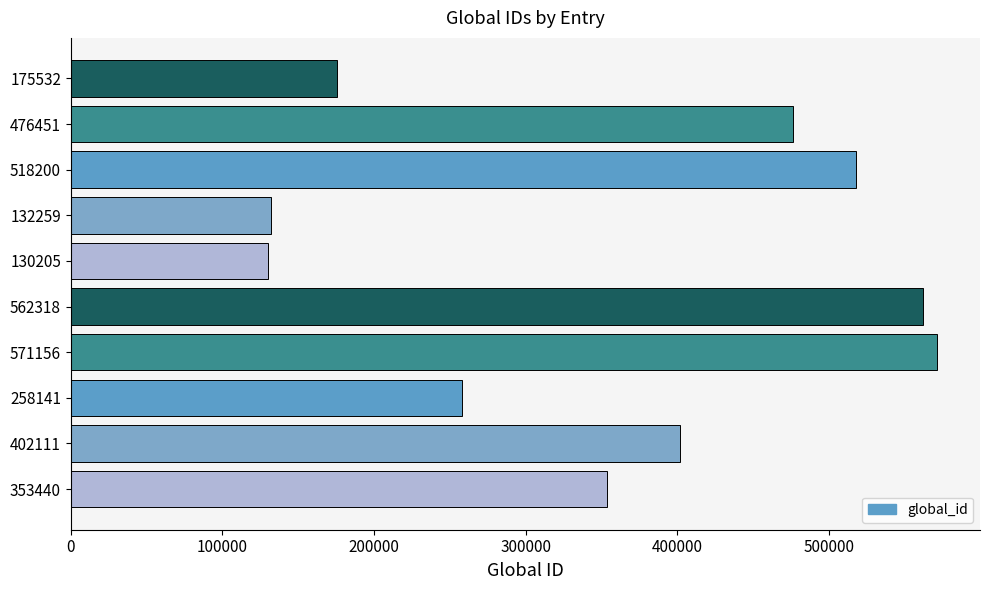

True or false: the data shows 132259 at 132259.

True